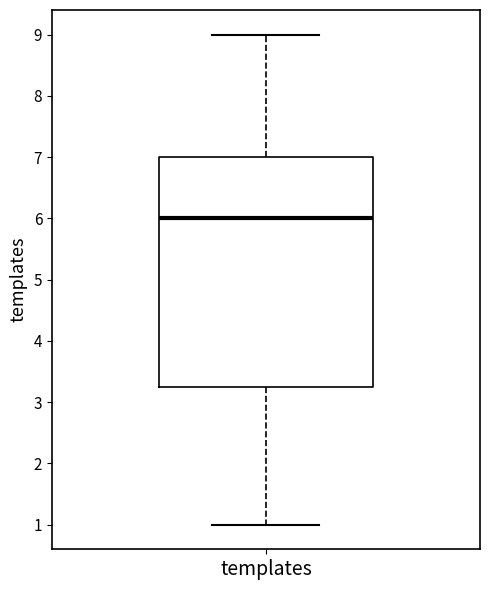

Read this box plot against the y-axis: the position of the median line, the range covered by the box, and the ends of both whiskers. The values are not printed on the chart, so give them approximately, as read against the axis.

median 6.0, box 3.3 to 7.0, whiskers 1.0 to 9.0